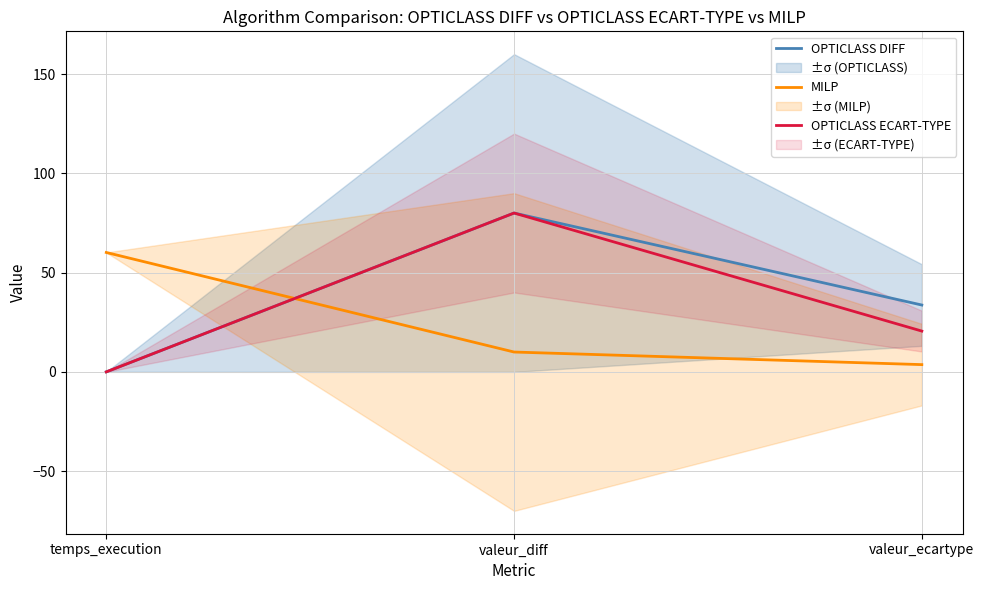

What is the sum of all OPTICLASS DIFF values?

113.7